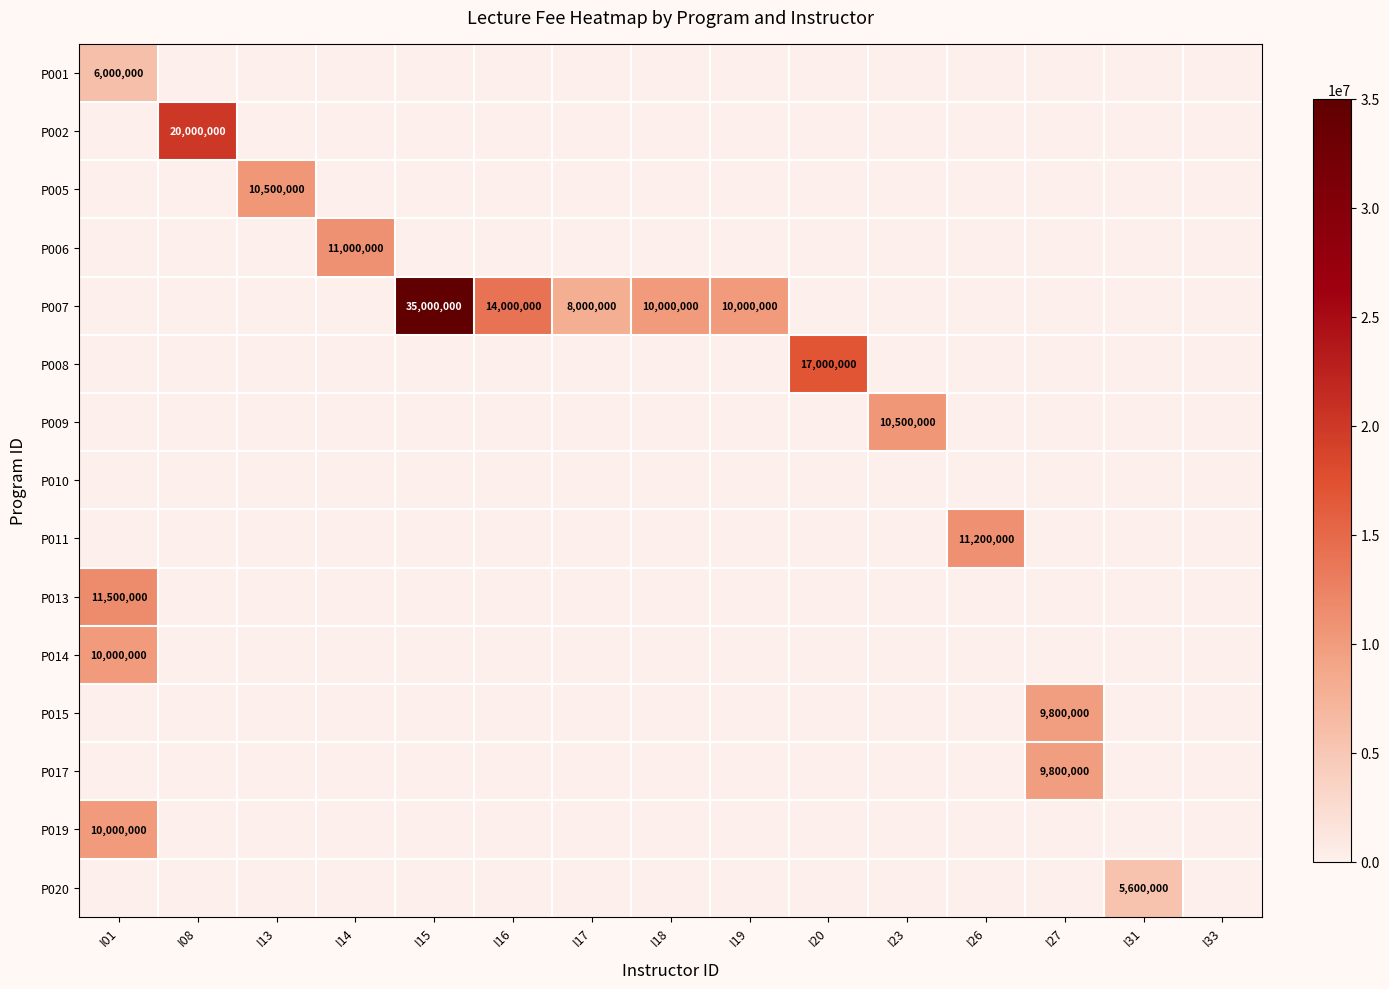

Which series has the widest spread of values?

P007